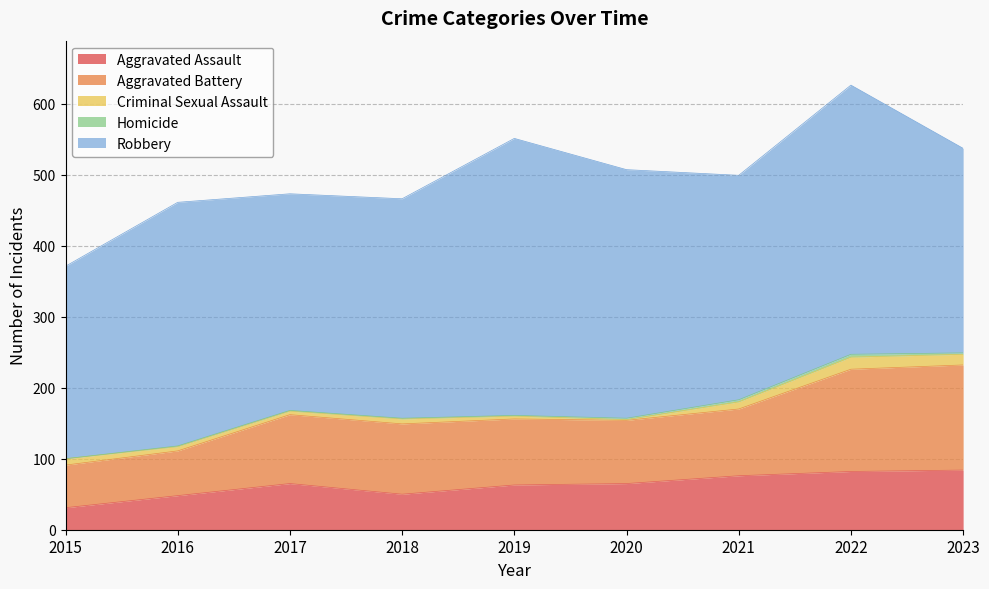

Reading left to right, what are all the values shown in this chart?

Aggravated Assault: 2015=31	2016=48	2017=65	2018=50	2019=63	2020=65	2021=76	2022=82	2023=84
Aggravated Battery: 2015=60	2016=63	2017=97	2018=99	2019=93	2020=89	2021=94	2022=144	2023=148
Criminal Sexual Assault: 2015=9	2016=6	2017=5	2018=7	2019=4	2020=1	2021=10	2022=17	2023=15
Homicide: 2015=0	2016=1	2017=1	2018=1	2019=1	2020=2	2021=3	2022=4	2023=2
Robbery: 2015=271	2016=343	2017=305	2018=309	2019=390	2020=350	2021=316	2022=379	2023=288